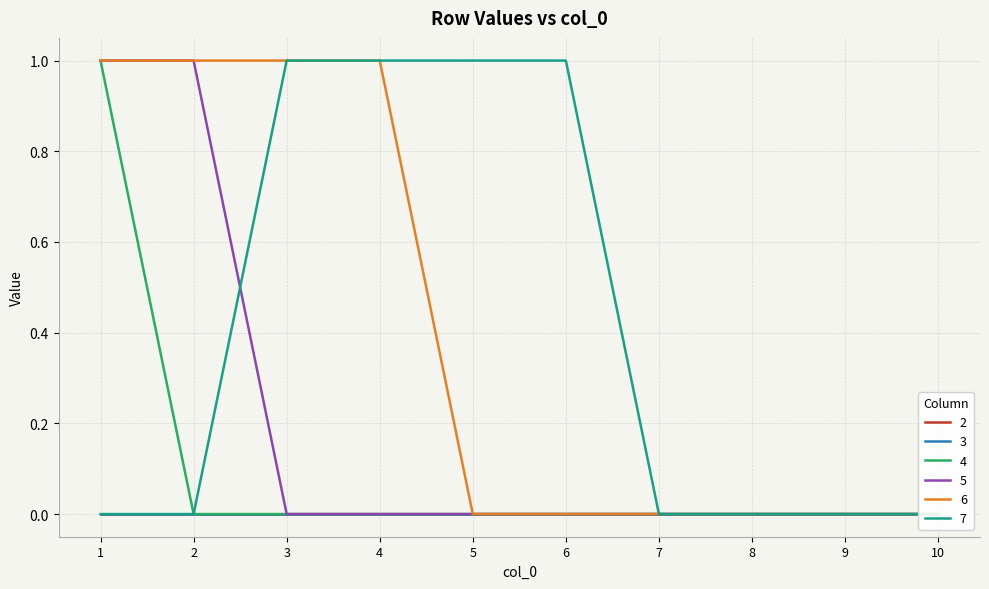

True or false: 6 and 5 cross at least once.

False